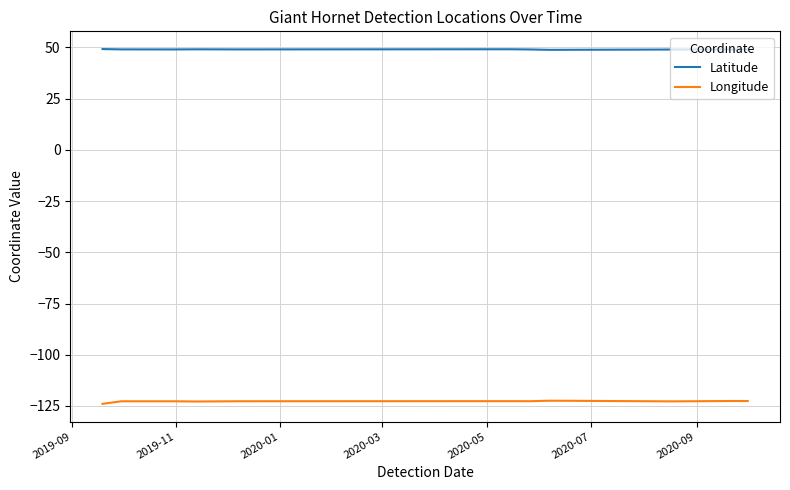

List the series in order of their peak value, highest first.

Latitude, Longitude